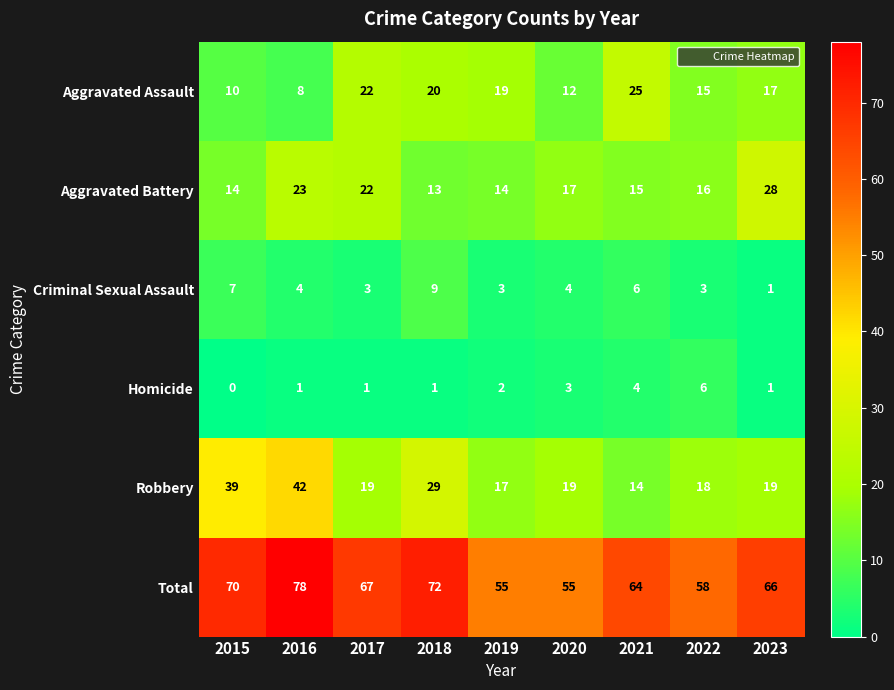

Where is Homicide nearest to the value 3?

2020